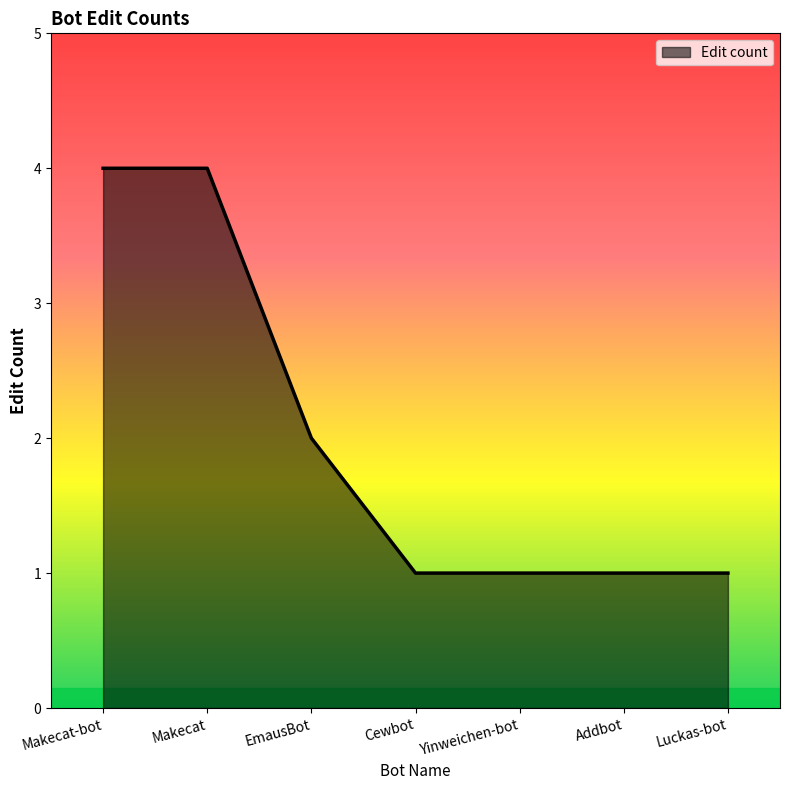

What is the approximate value at Luckas-bot?

1